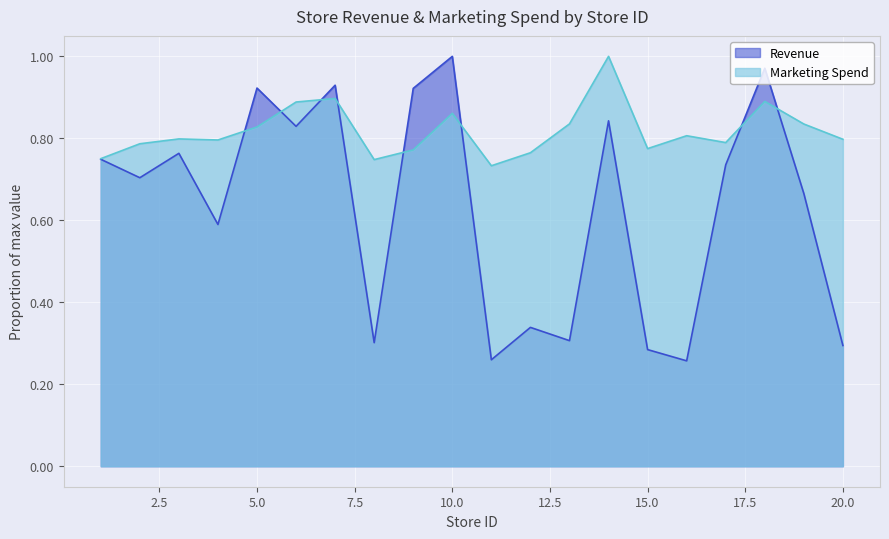

What is the approximate value of Marketing Spend at 6?

0.9